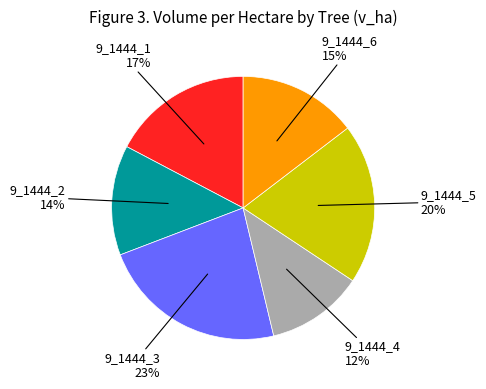

Is there any slice that represents more than half of the pie?

No